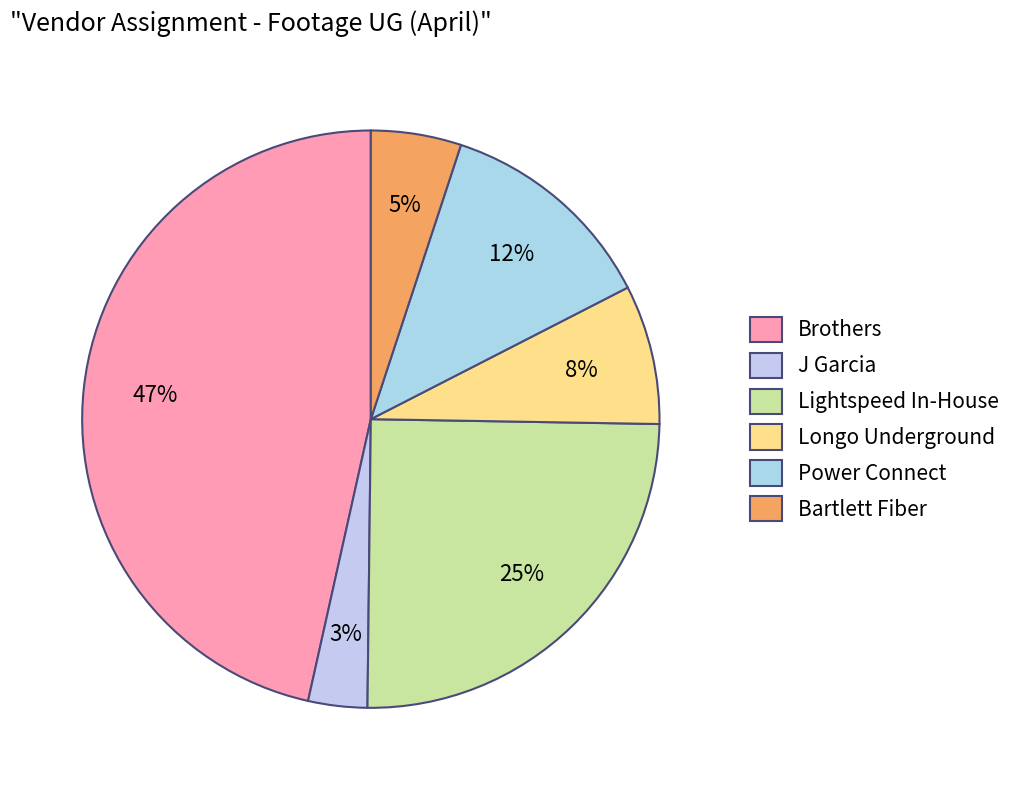

Which category has the smallest portion of the pie?

J Garcia